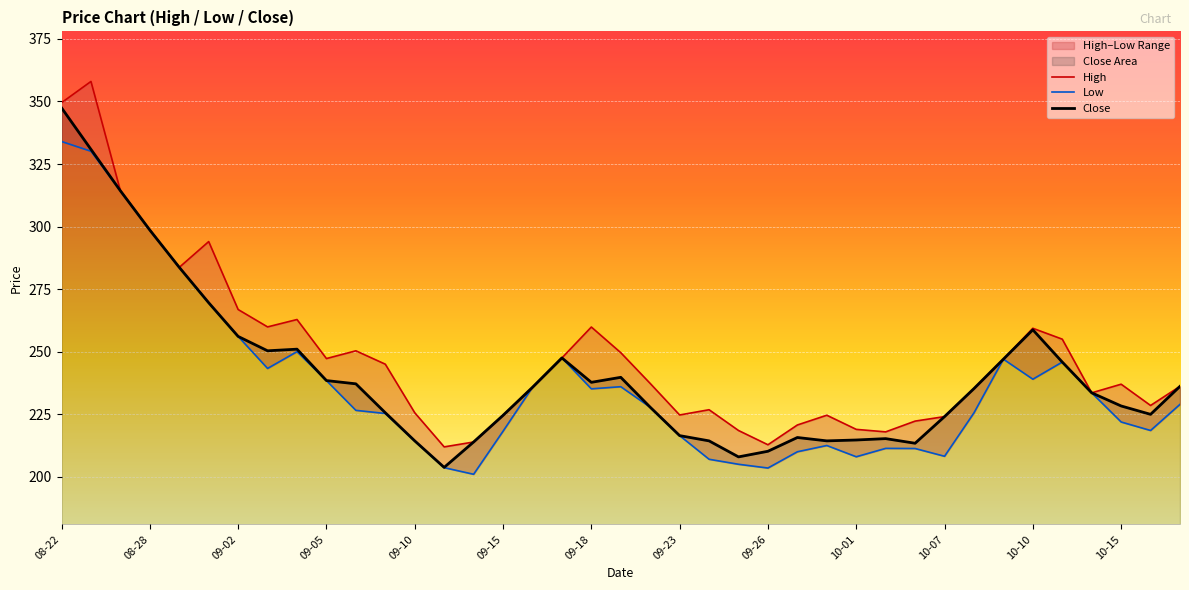

What is the minimum value for Close?

203.8